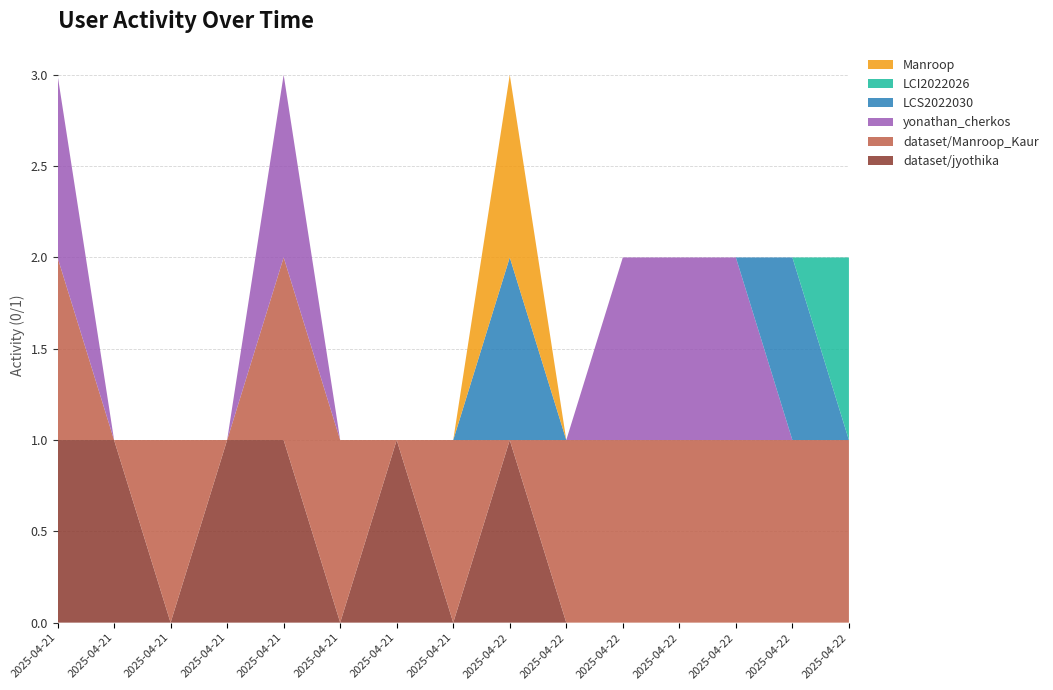

Reading right to left, list all the values displayed in this chart.

dataset/jyothika: 0	0	0	0	0	0	1	0	1	0	1	1	0	1	1
dataset/Manroop_Kaur: 1	1	1	1	1	1	0	1	0	1	1	0	1	0	1
yonathan_cherkos: 0	0	1	1	1	0	0	0	0	0	1	0	0	0	1
LCS2022030: 0	1	0	0	0	0	1	0	0	0	0	0	0	0	0
LCI2022026: 1	0	0	0	0	0	0	0	0	0	0	0	0	0	0
Manroop: 0	0	0	0	0	0	1	0	0	0	0	0	0	0	0